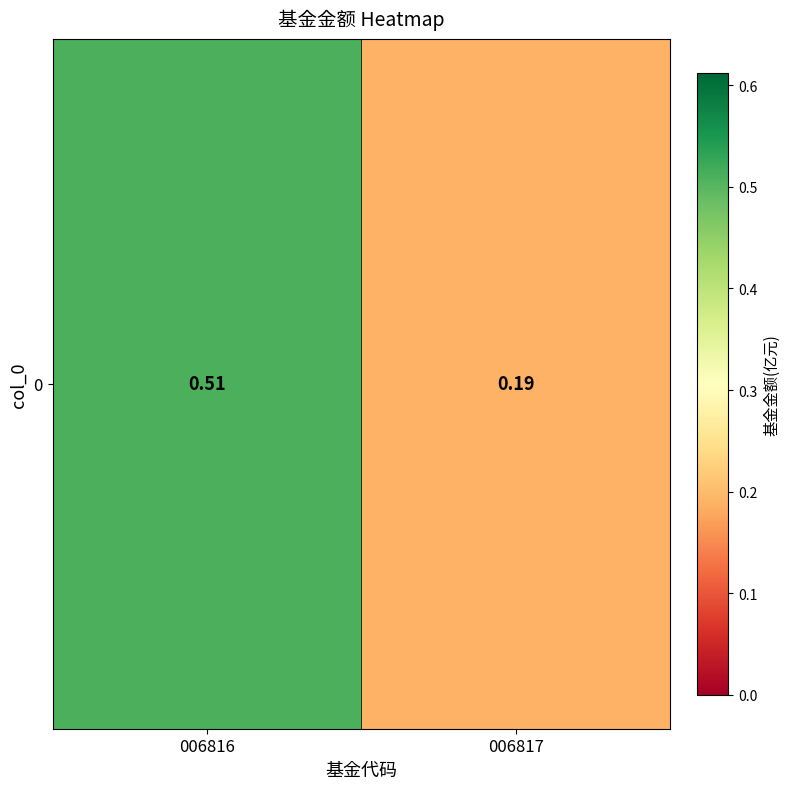

What is the change in value from 006816 to 006817?

-0.3